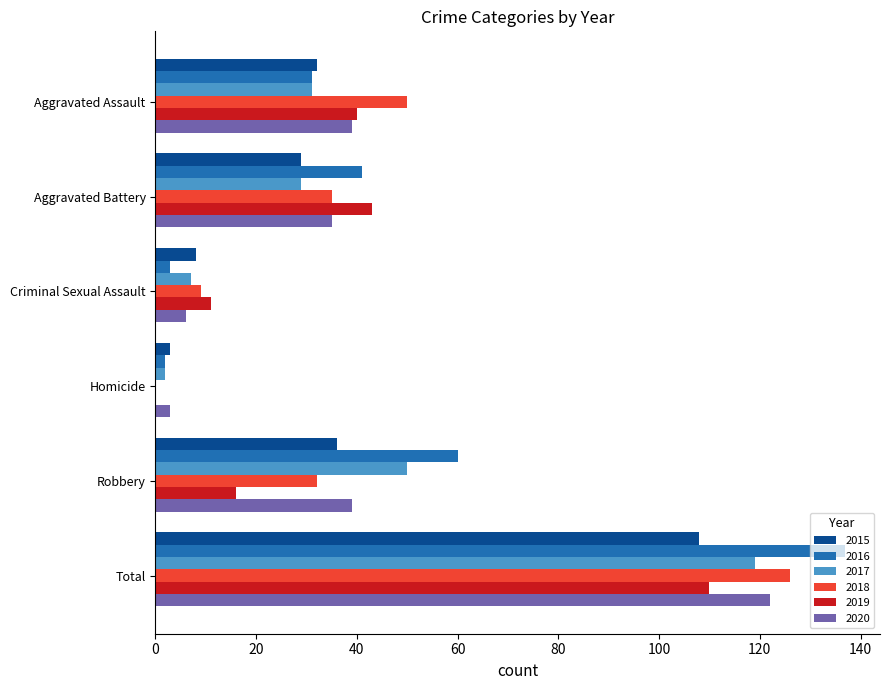

How many positive values does the 2019 series have?

5